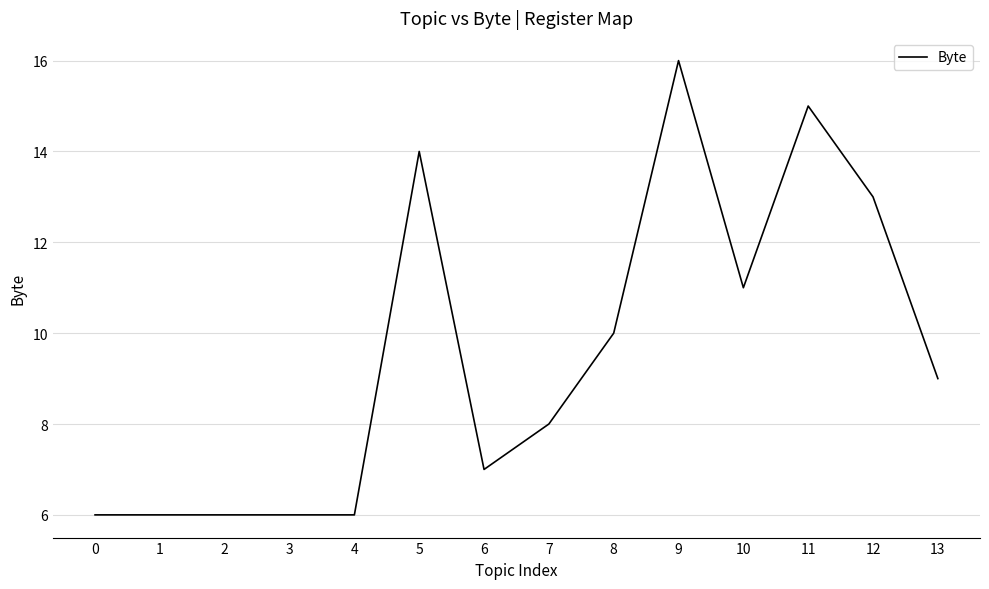

Is it true that the value at 11 is 21?

False